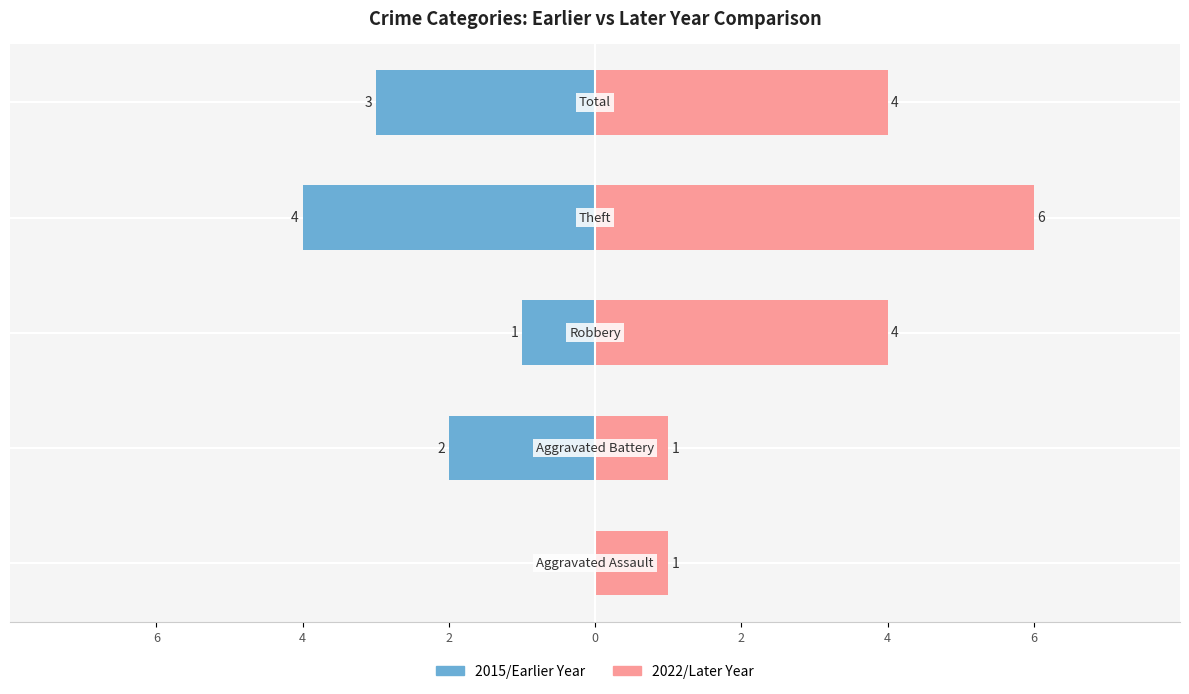

What is the difference between the highest and lowest values at 4?

3